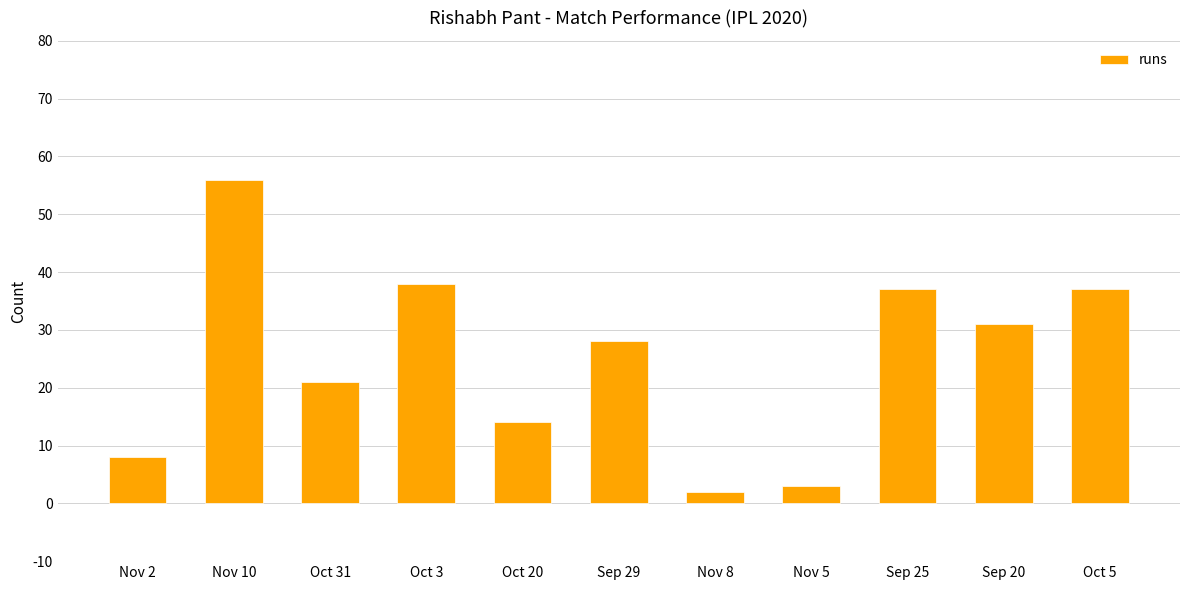

Is it true that the value at Sep 20 is 31?

True